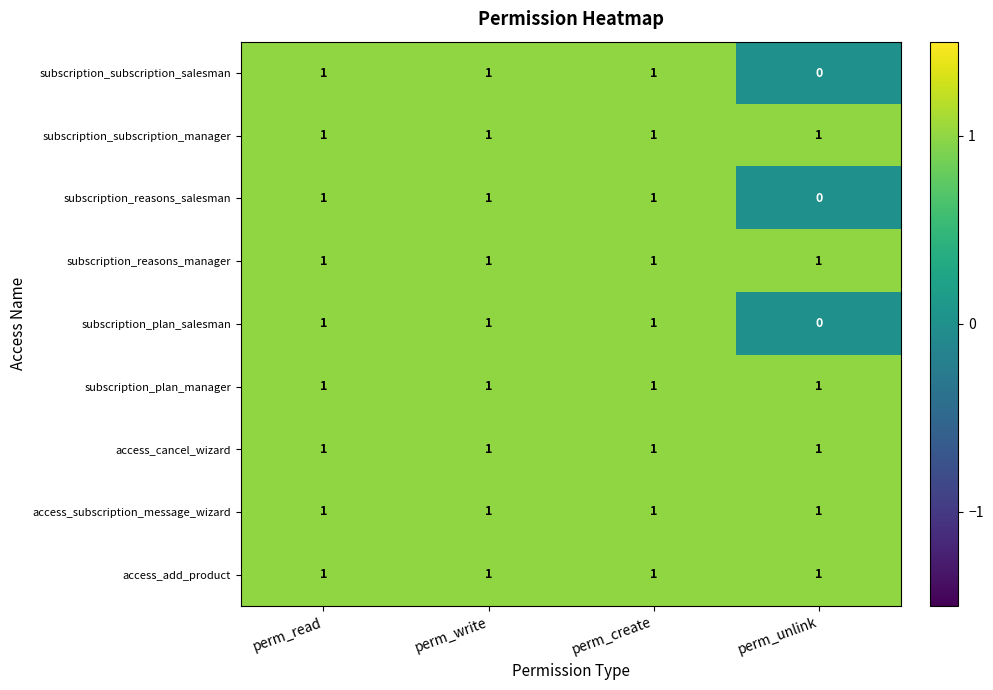

What is the total value across all series at perm_read?

9